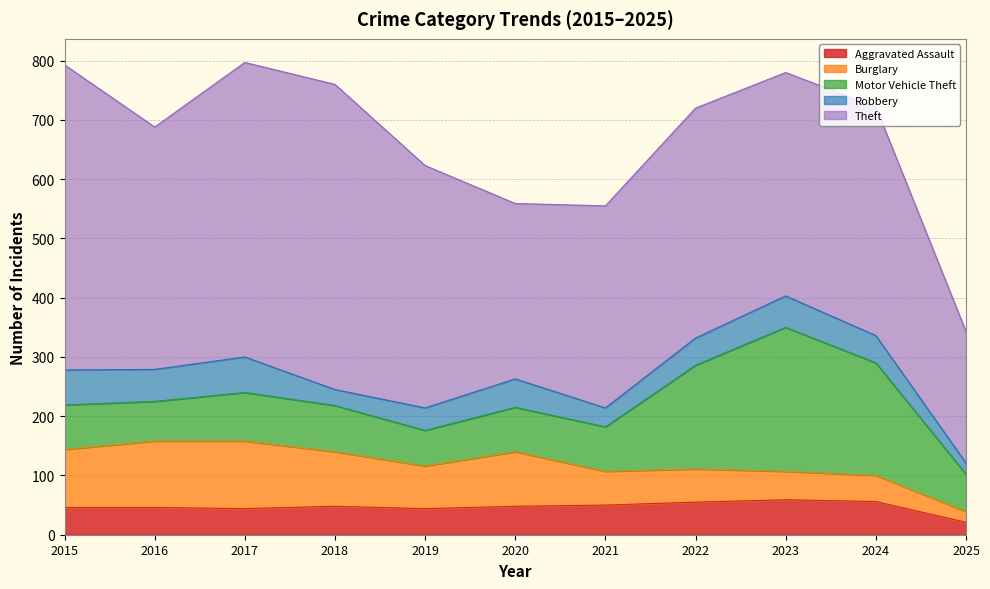

In Theft, how many points are higher than both neighbors (excluding endpoints)?

3